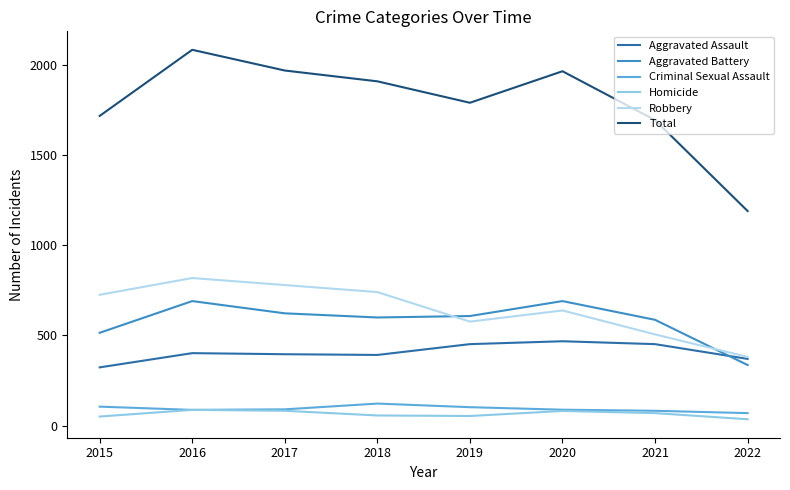

What is the average value of the Robbery series?

646